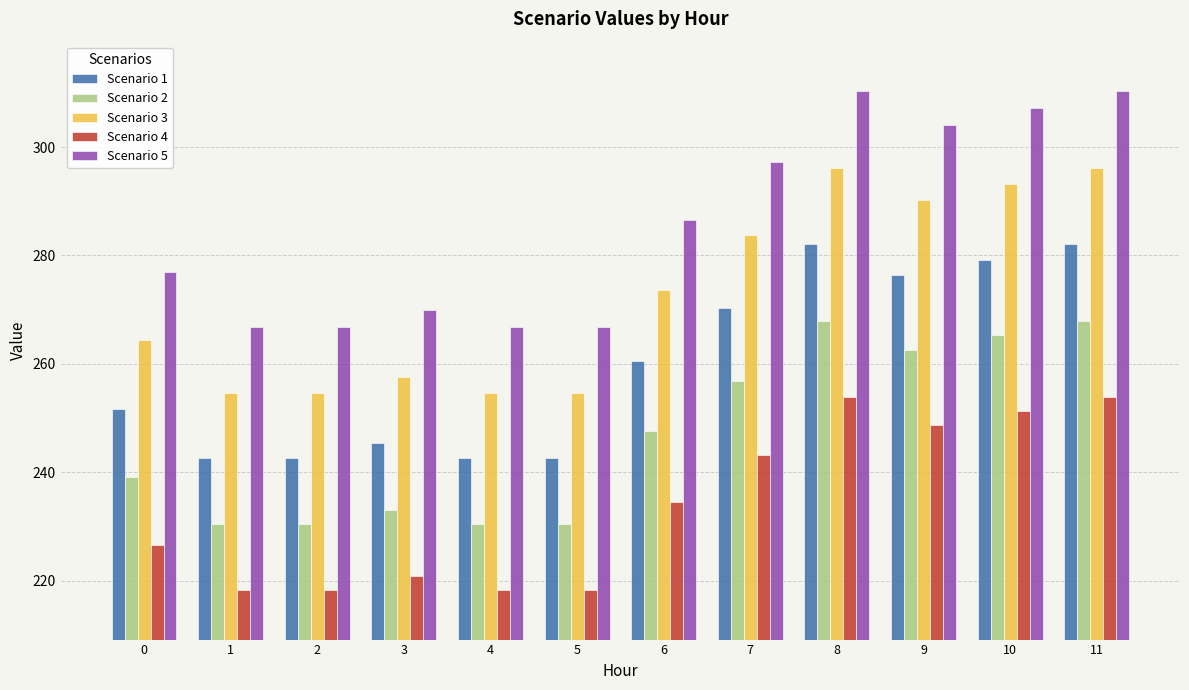

What is the smallest value displayed?

218.3